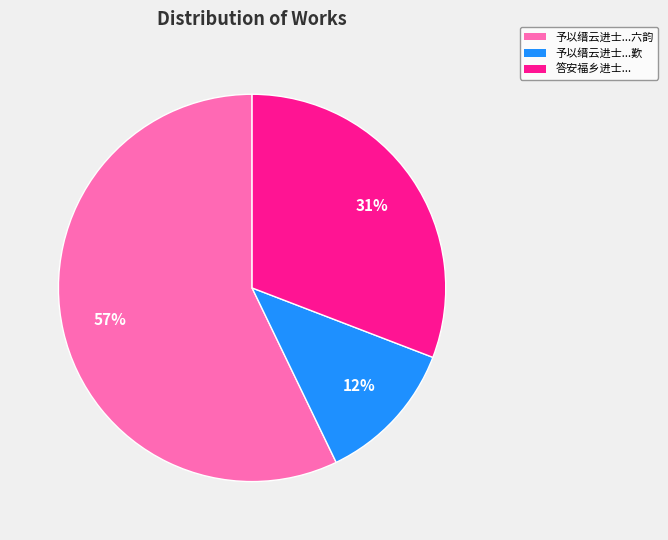

Is there a majority slice in this chart?

Yes